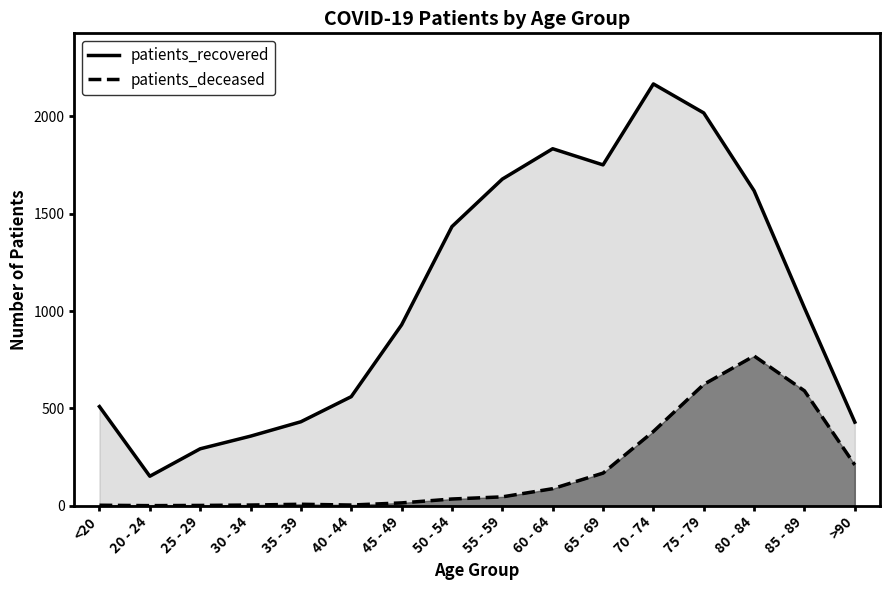

What is the label of the 9th point from the left?

55 - 59